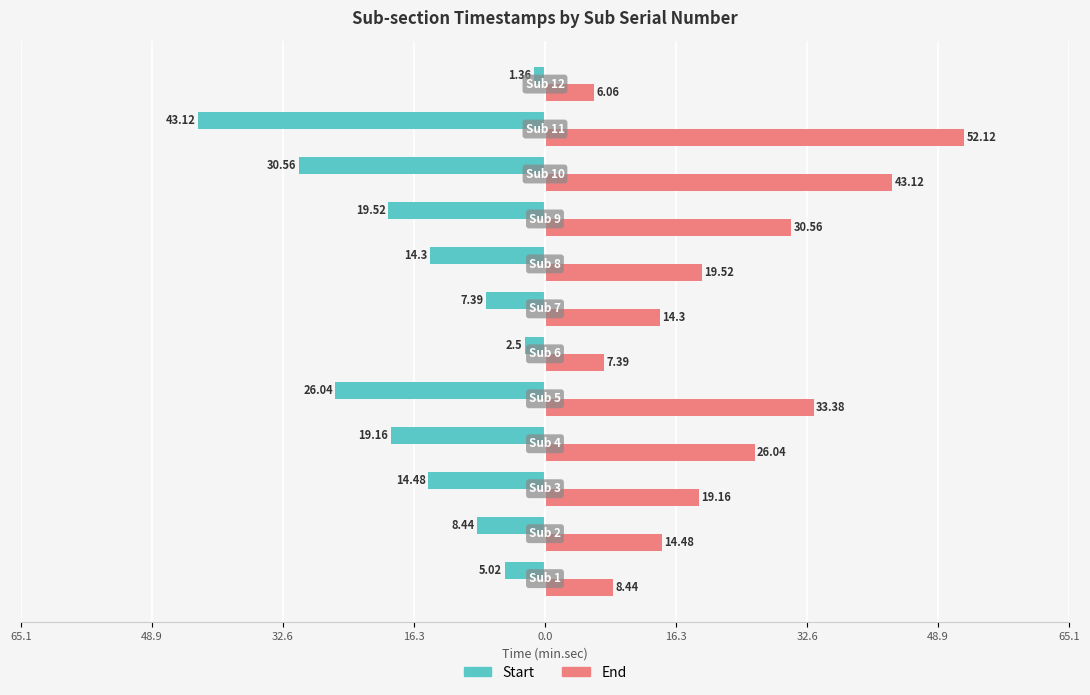

What is the greatest value displayed?

52.1